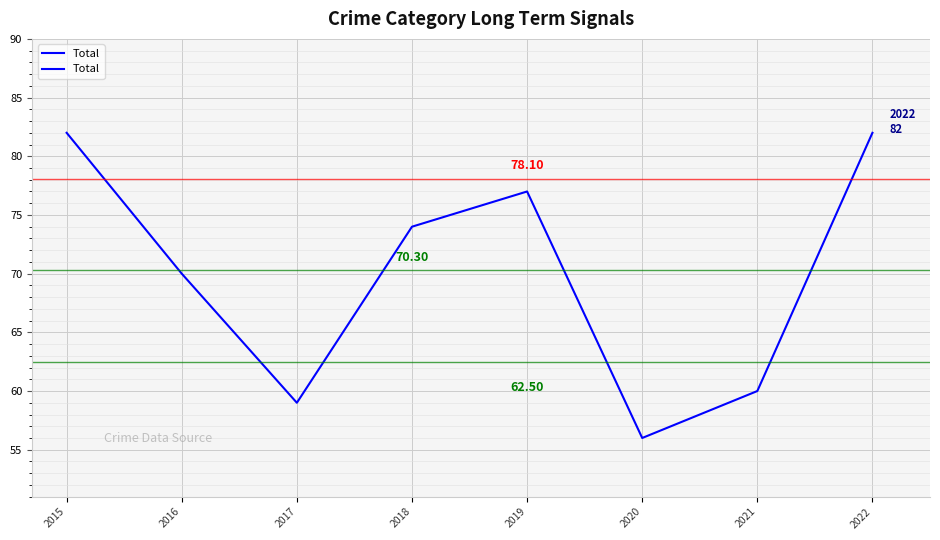

Does the chart display data point markers on the line(s)?

No